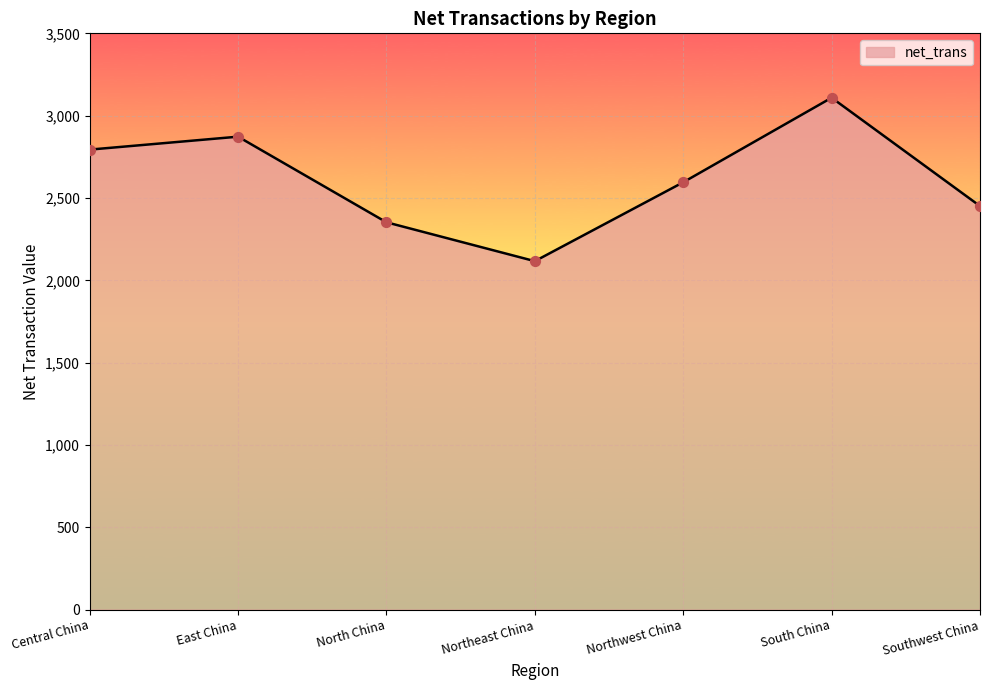

Between East China and South China, which is larger?

South China